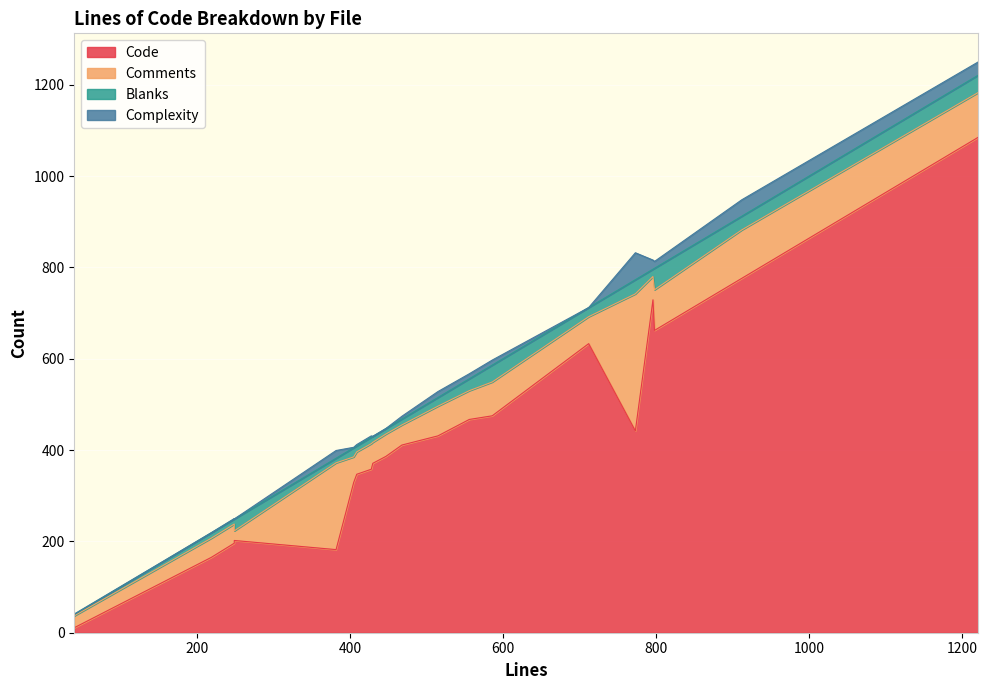

What is the sum of all Code values?

8658